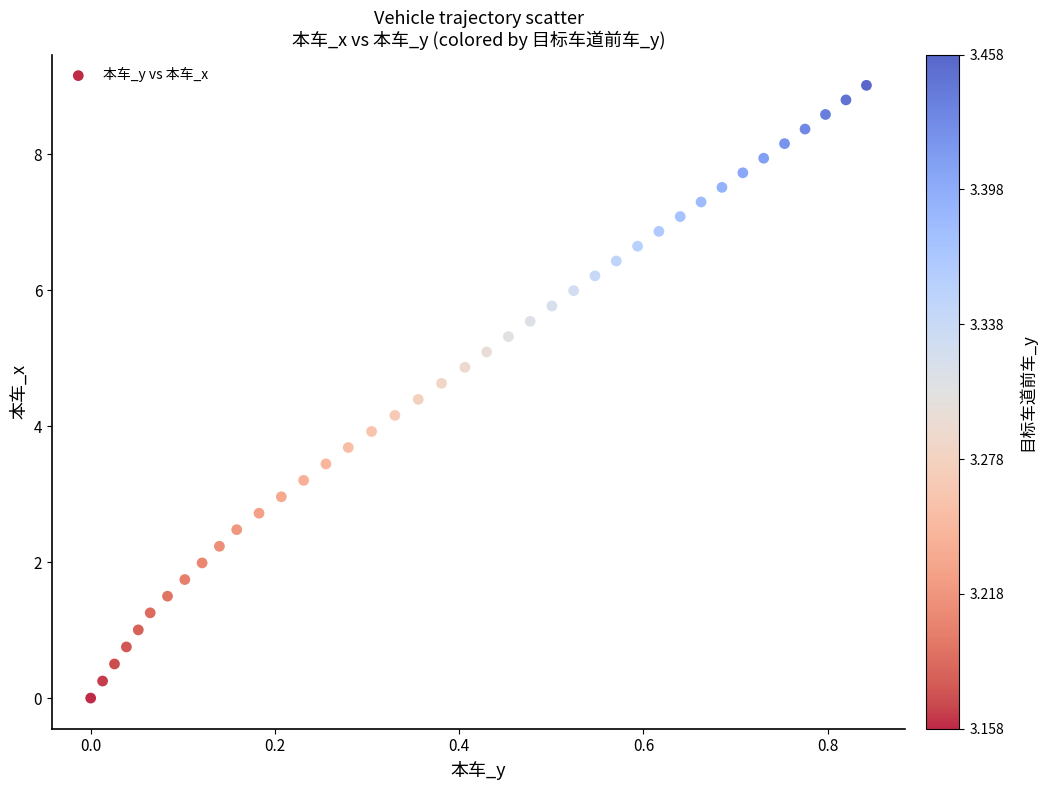

How many data points are displayed?

40